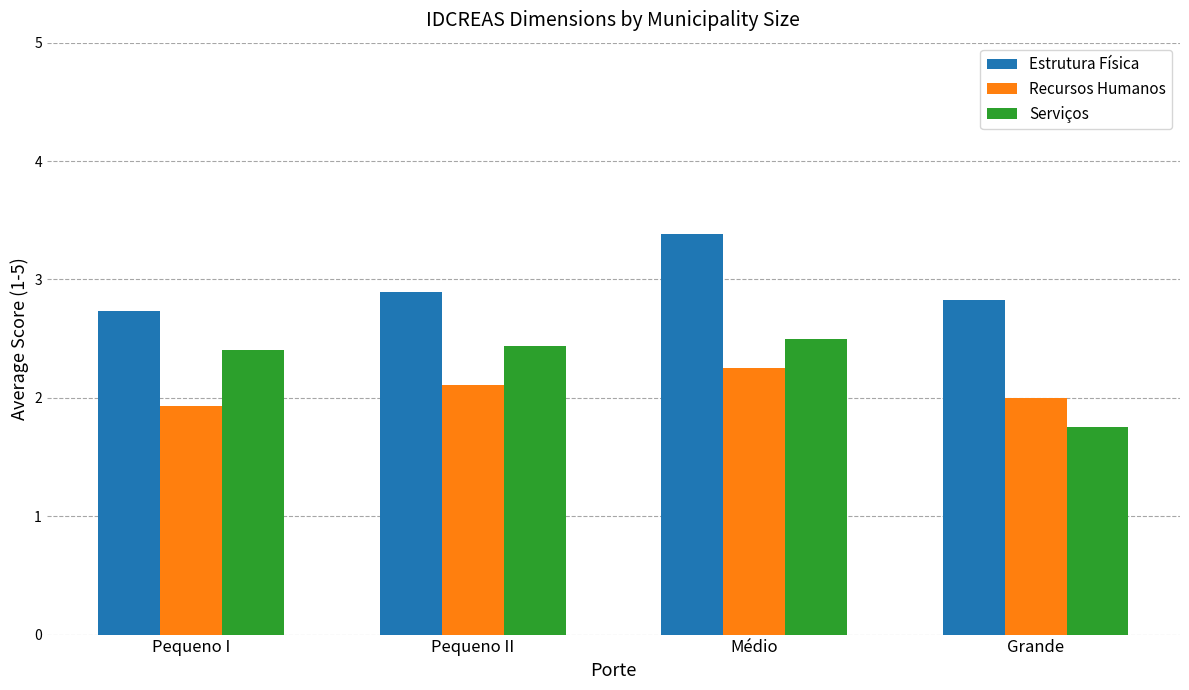

What is the total value across all series at Grande?

6.6